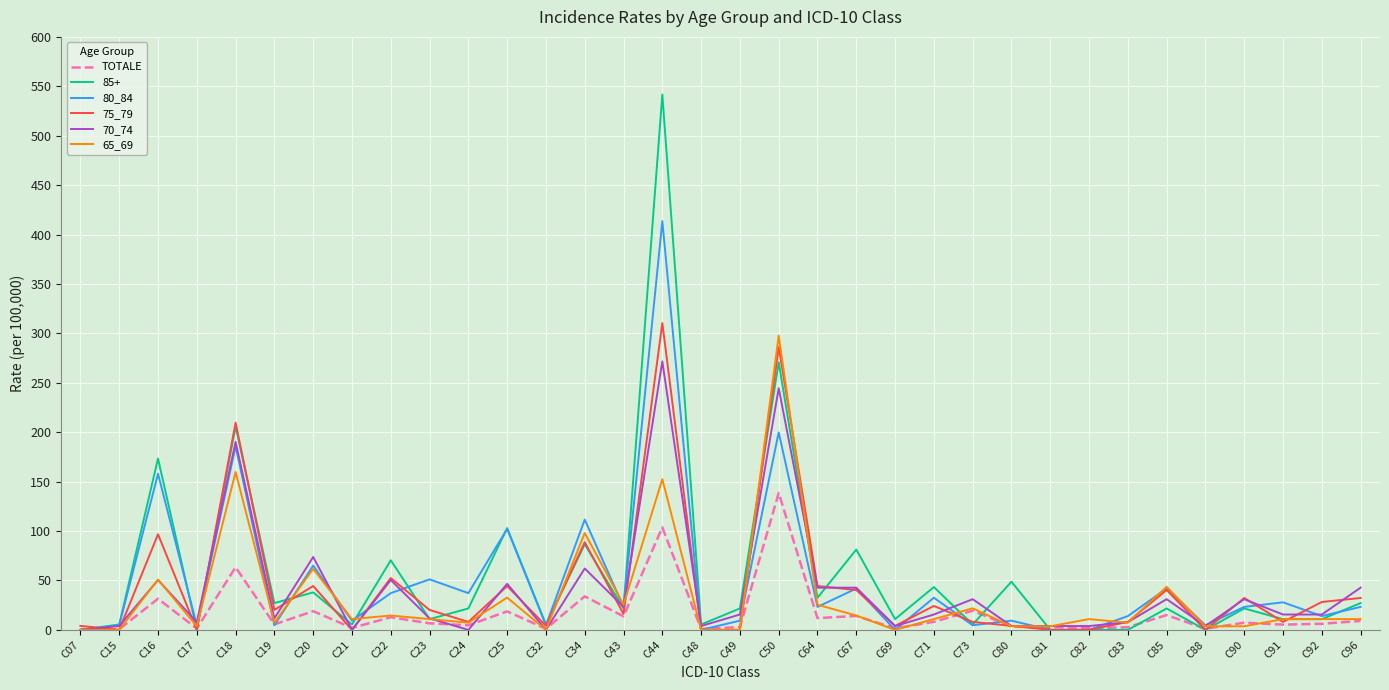

What are all the series names shown in the legend?

TOTALE, 85+, 80_84, 75_79, 70_74, 65_69